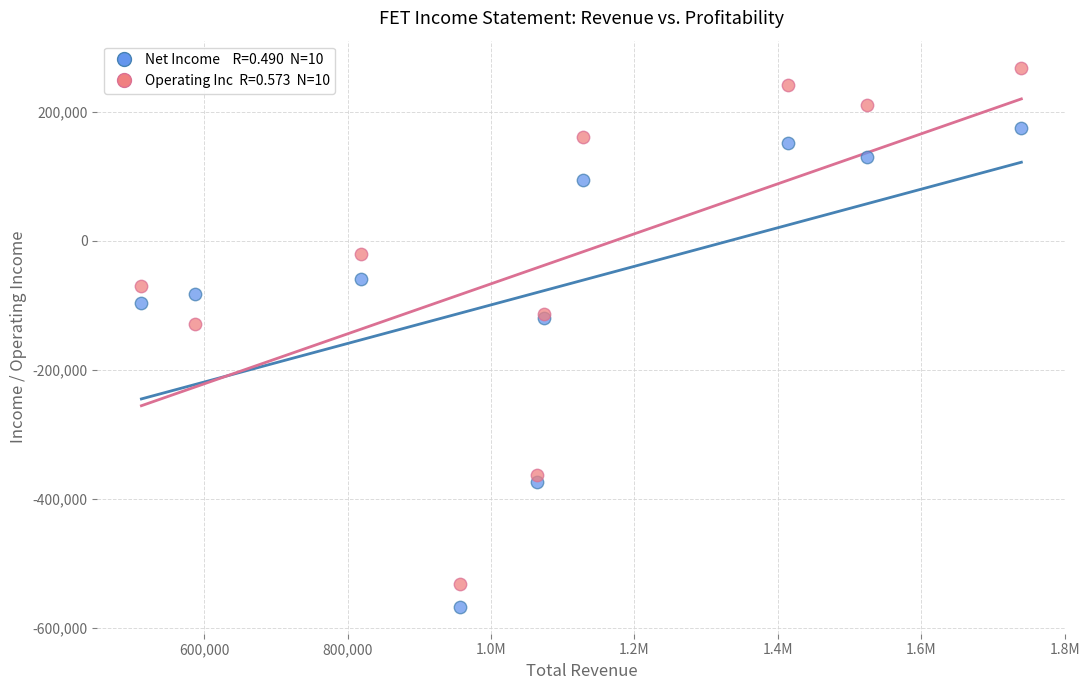

Across all series, what Y value is closest to -149550?

-129000